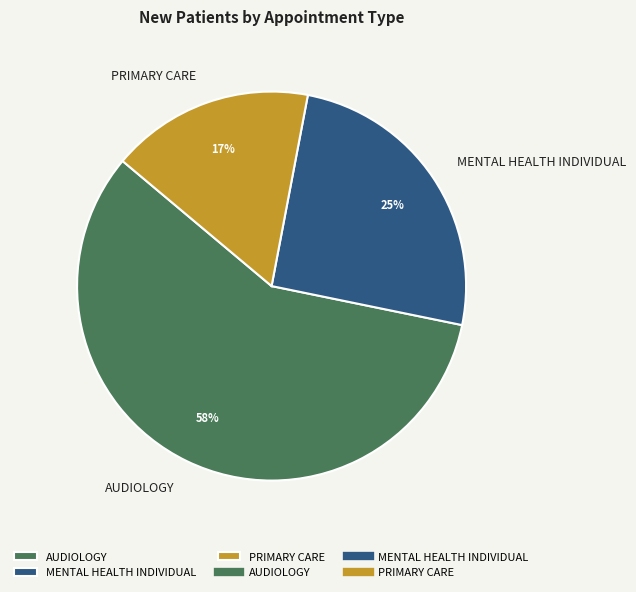

True or false: AUDIOLOGY accounts for 58% of the total.

True